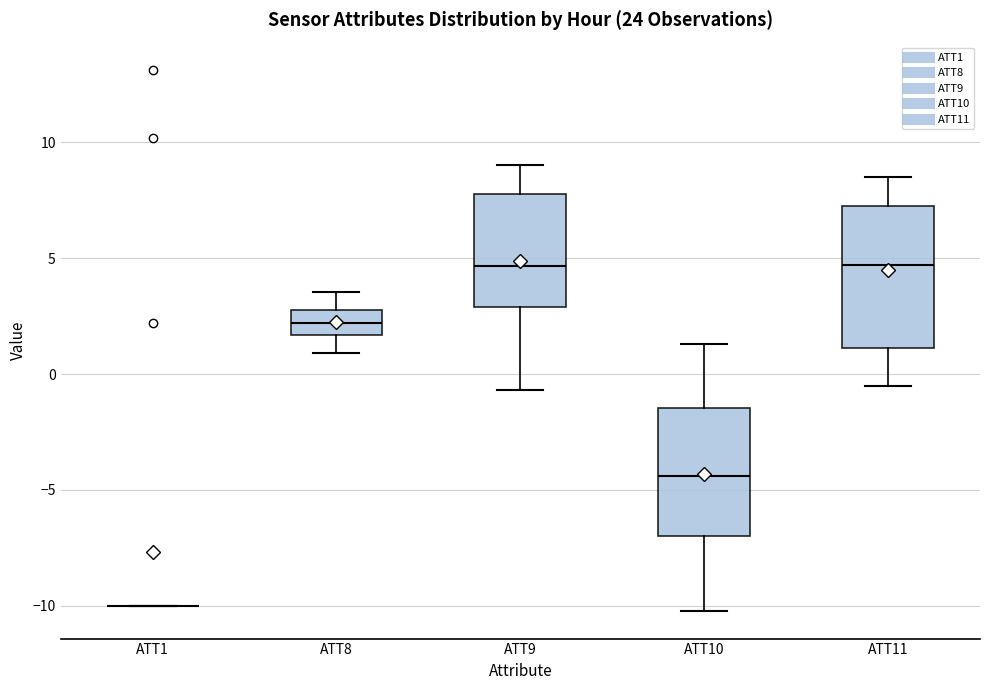

Reading left to right, transcribe this box plot: for each box, give where its median line is, the range the box spans, and where its two whiskers end, as read against the y-axis. The values are not printed on the chart, so give them approximately, as read against the axis.

ATT1: box collapsed to a line at -10.0, whiskers -10.0 to -10.0
ATT8: median 2.0, box 1.5 to 3.0, whiskers 1.0 to 3.5
ATT9: median 4.5, box 3.0 to 8.0, whiskers -0.5 to 9.0
ATT10: median -4.5, box -7.0 to -1.5, whiskers -10.0 to 1.5
ATT11: median 4.5, box 1.0 to 7.0, whiskers -0.5 to 8.5